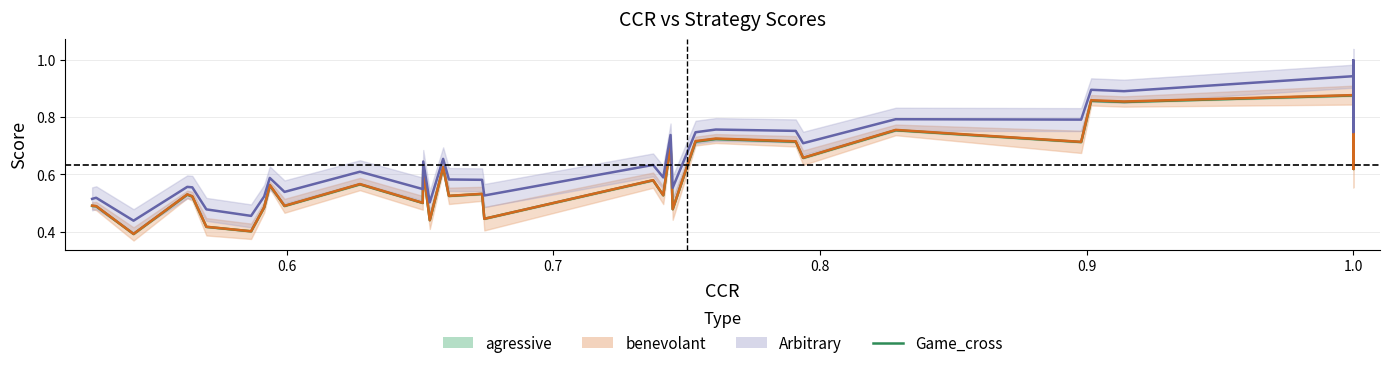

True or false: benevolant and Game_cross intersect in this chart.

True